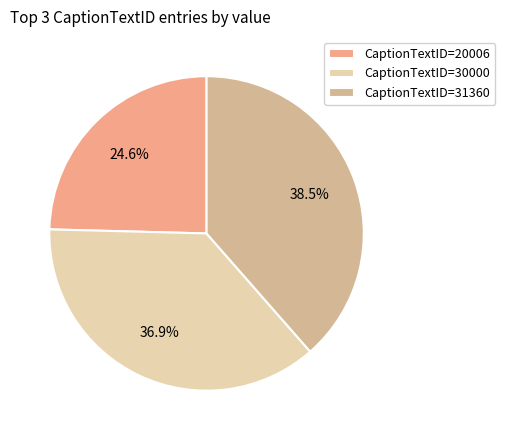

Does CaptionTextID=31360 account for over 50% of the chart?

No